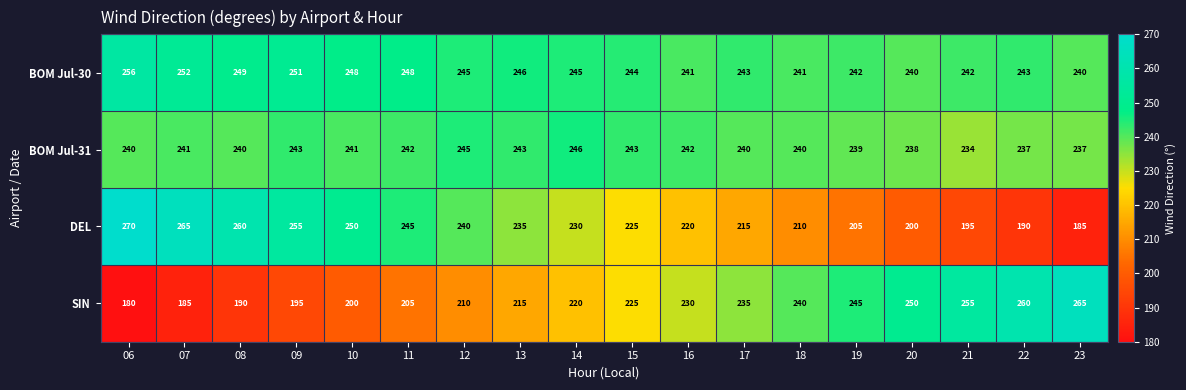

What is the smallest value displayed?

180